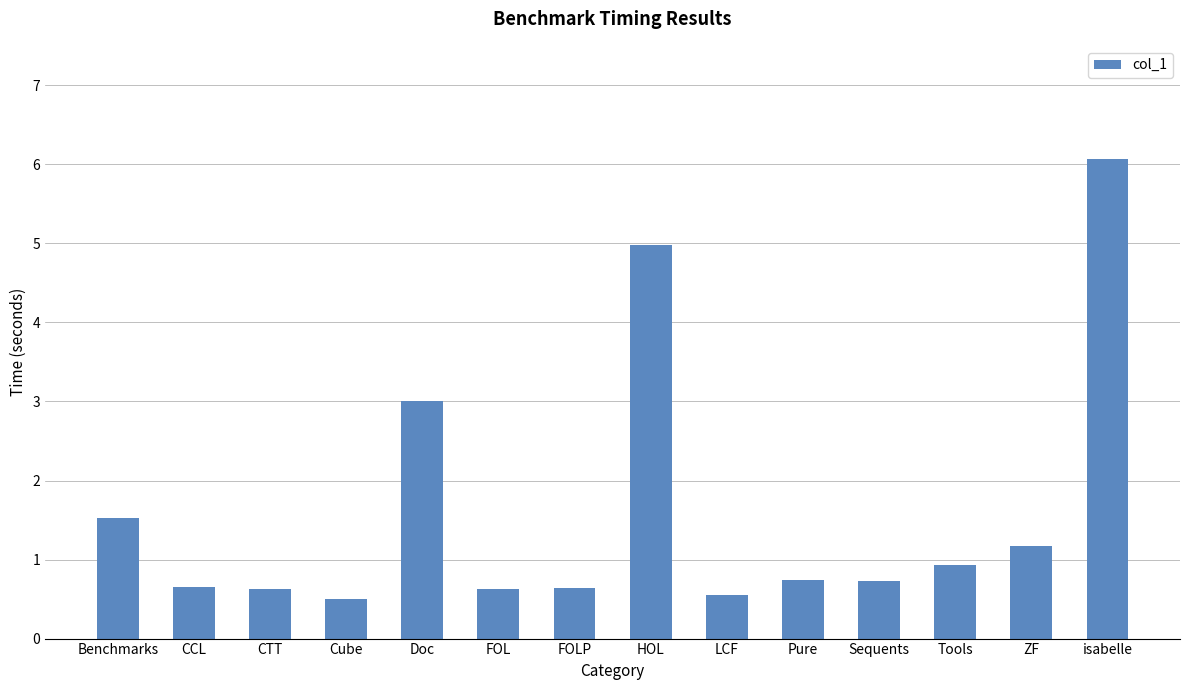

What is the average value?

1.6